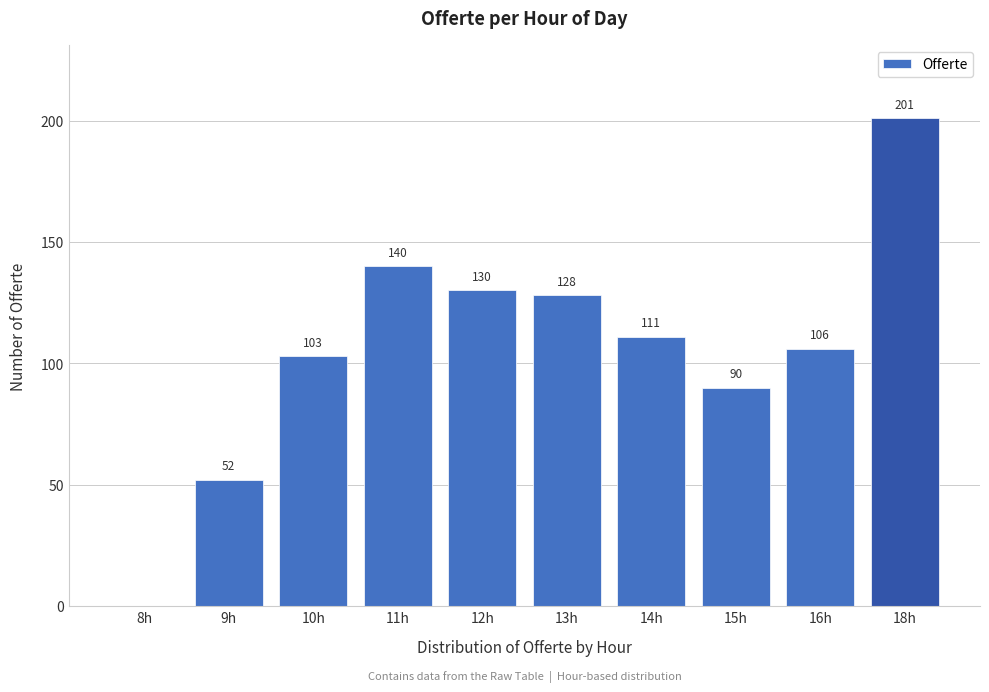

Reading left to right, transcribe all the data shown in this chart.

8h=0	9h=52	10h=103	11h=140	12h=130	13h=128	14h=111	15h=90	16h=106	18h=201